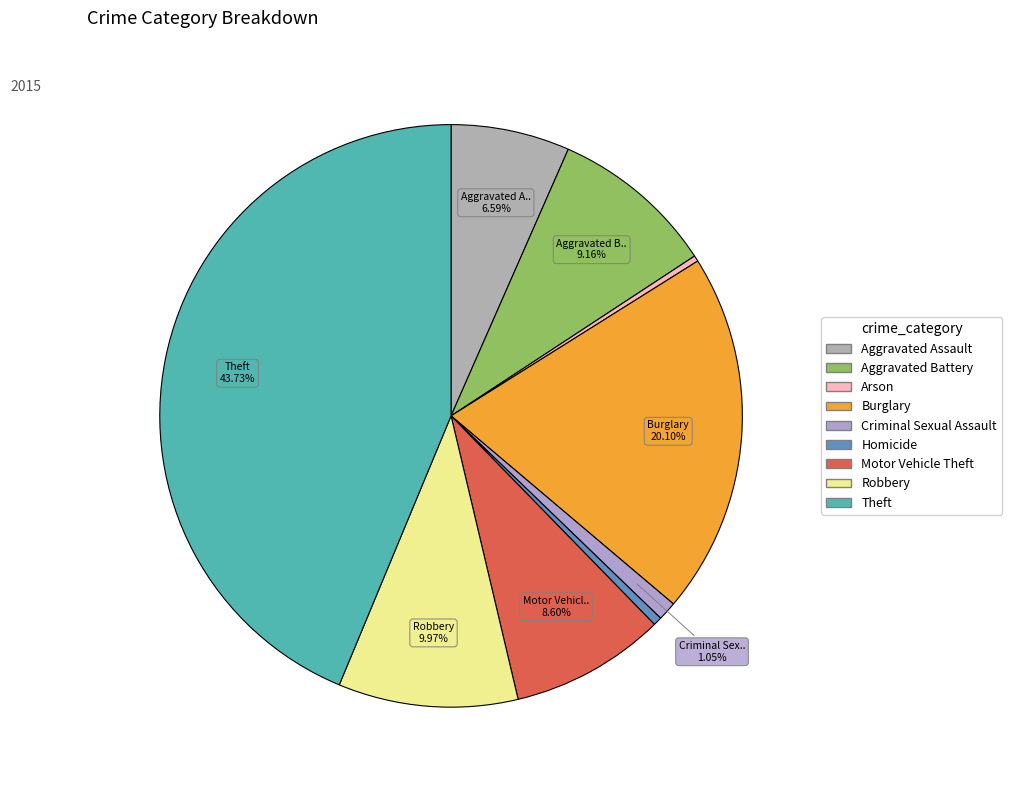

Which slice is the smallest?

Arson